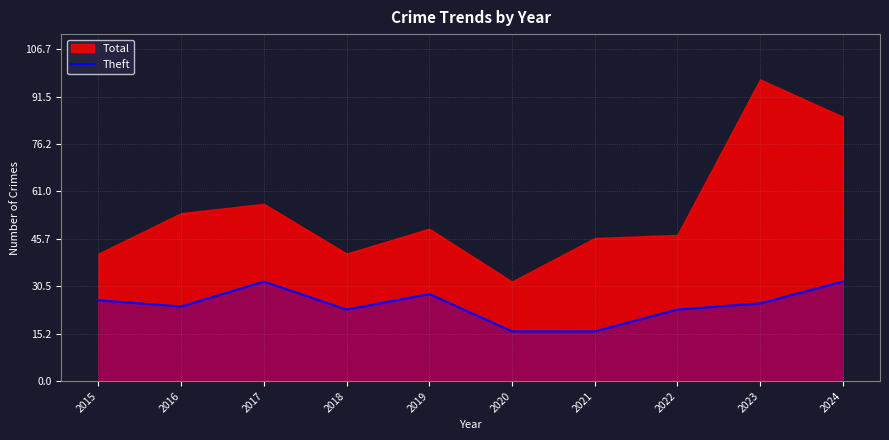

Does the chart display data point markers on the line(s)?

No